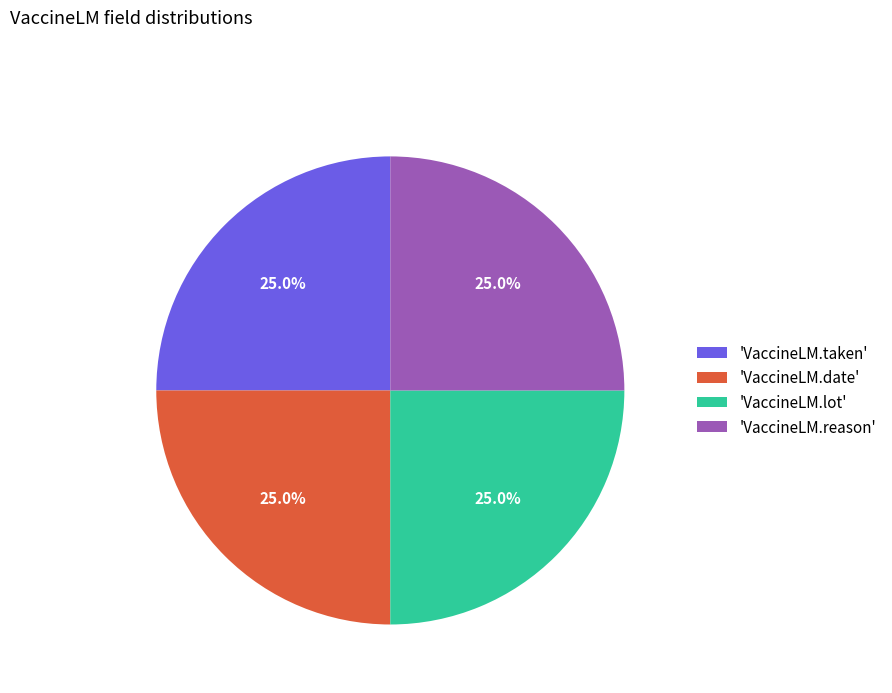

How many segments does this pie chart have?

4